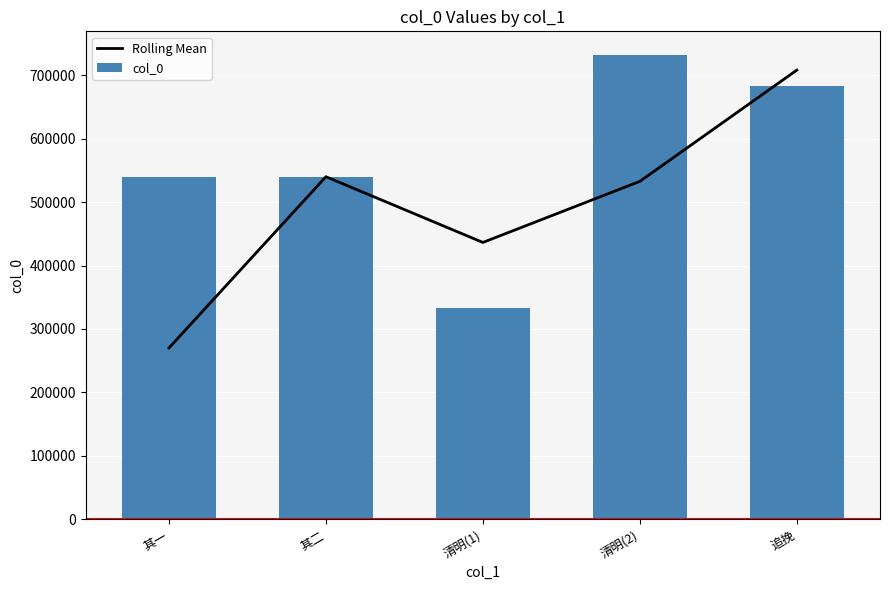

What is the difference between the col_0 values at 追挽 and 其一?

143592